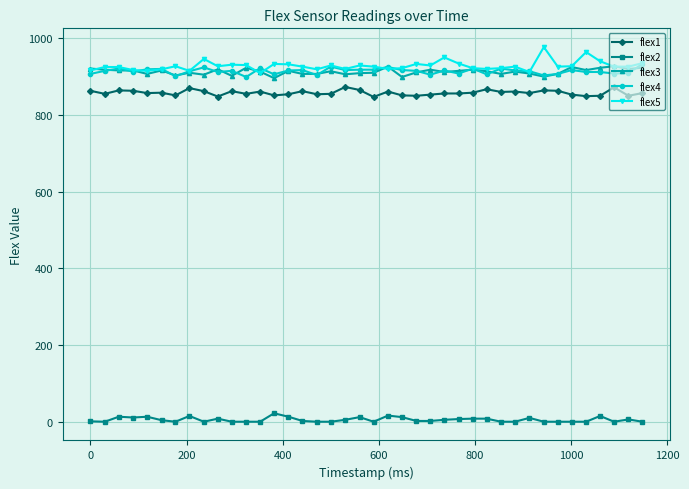

True or false: flex2 and flex3 intersect in this chart.

False